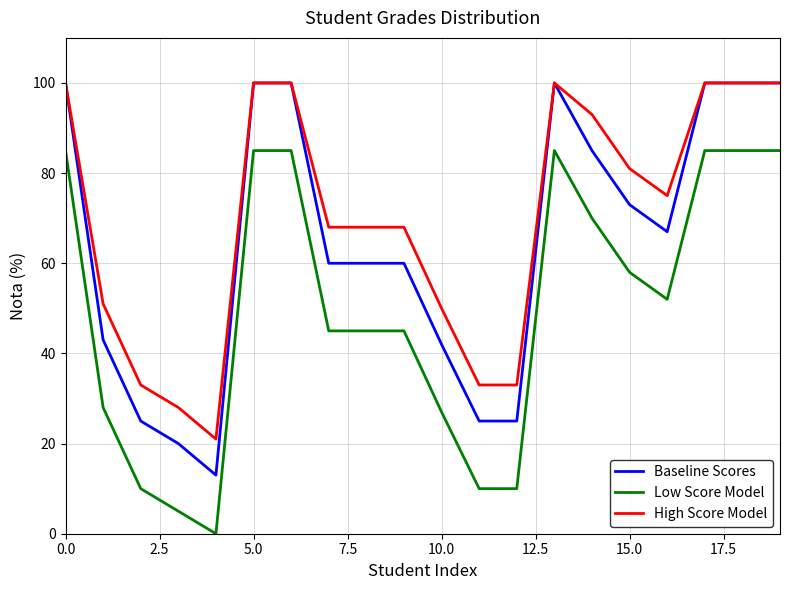

True or false: Low Score Model and Baseline Scores cross at least once.

False